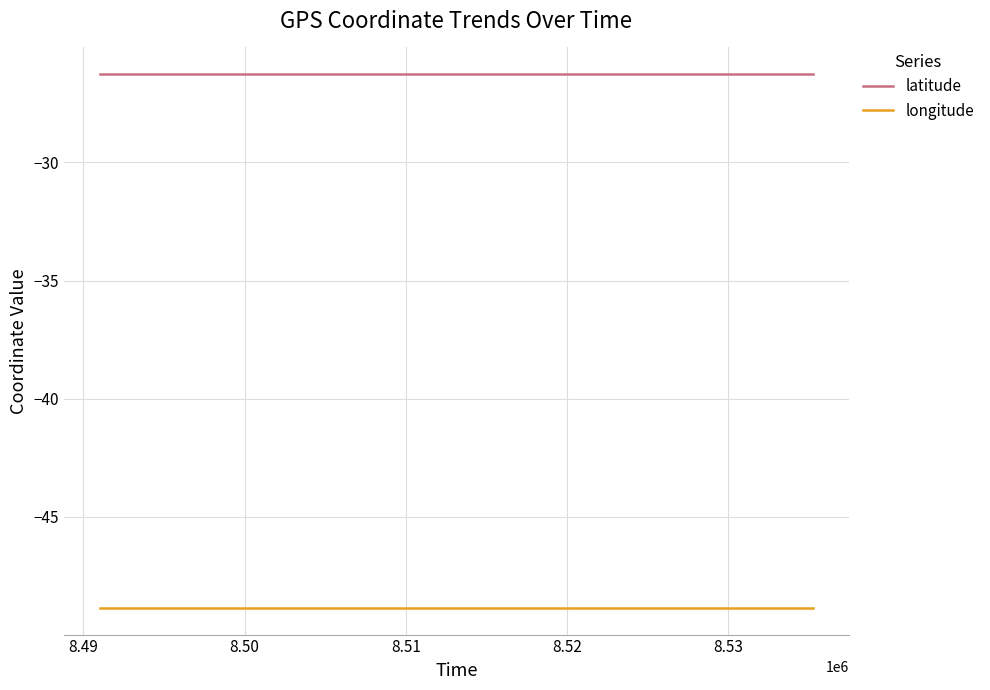

List the series in order of their peak value, lowest first.

longitude, latitude